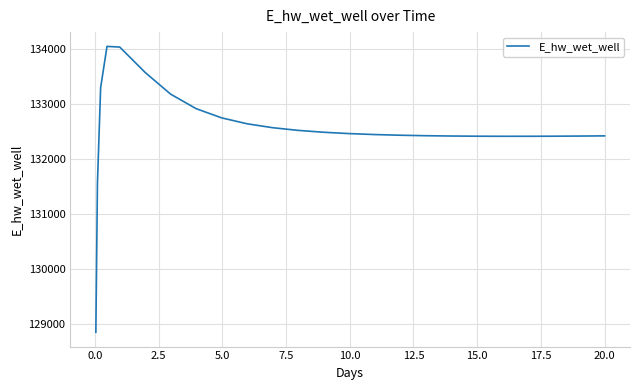

What is the difference between the maximum and minimum values?

5190.4